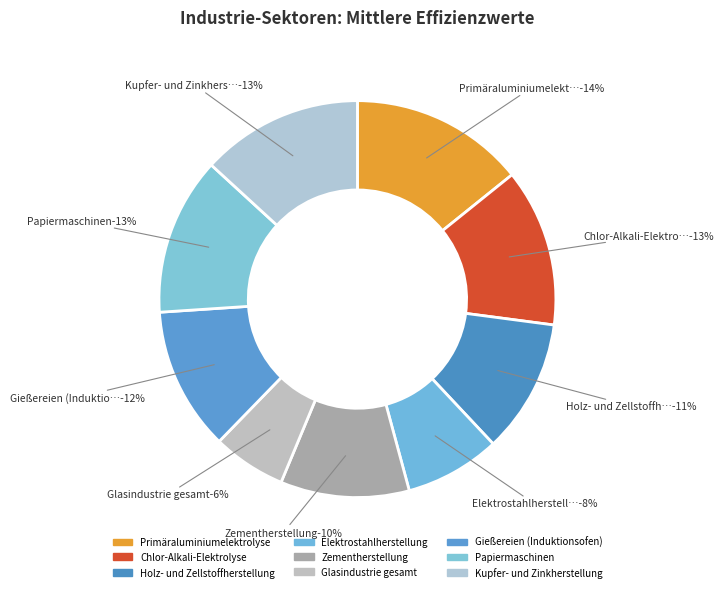

True or false: Papiermaschinen accounts for 13% of the total.

True